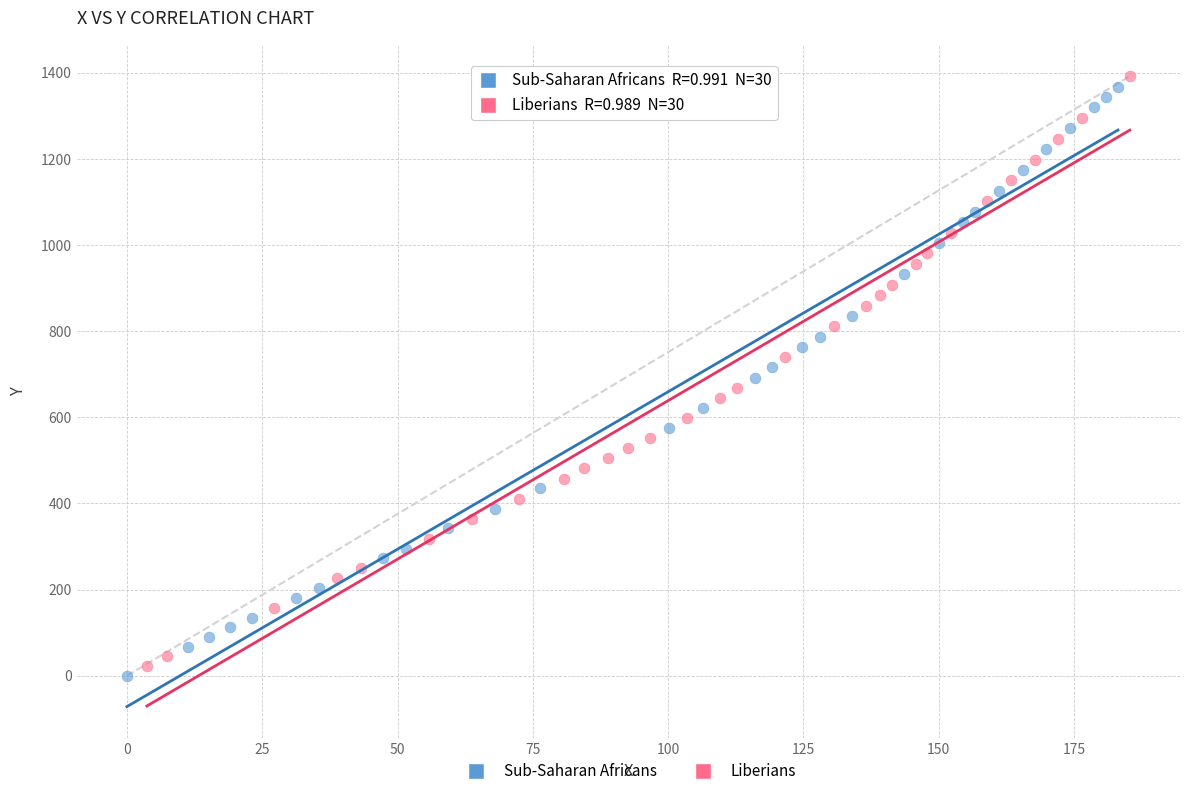

Which series contains the lowest Y value?

Sub-Saharan Africans